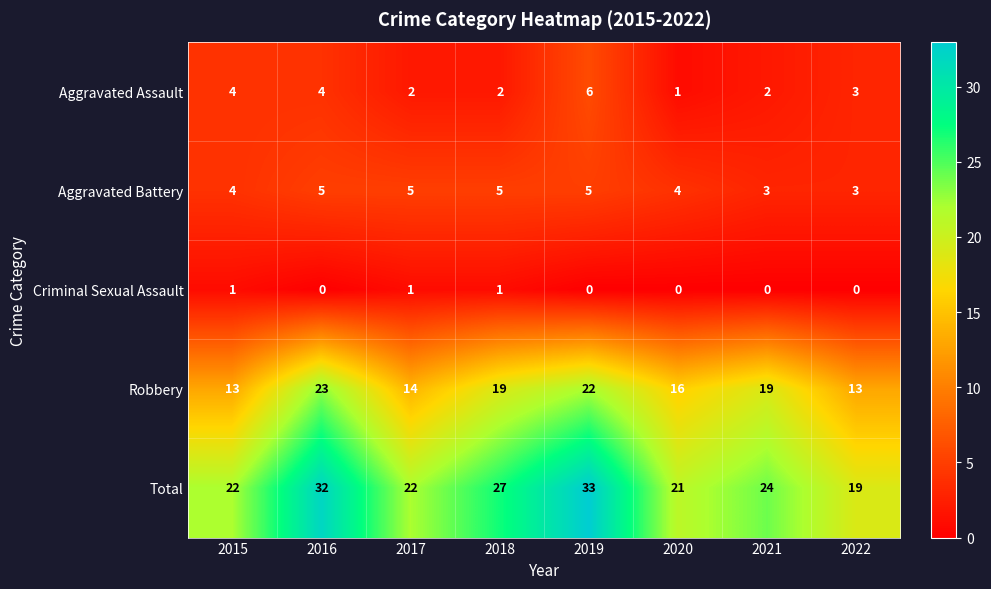

What is the average value of the Total series?

25